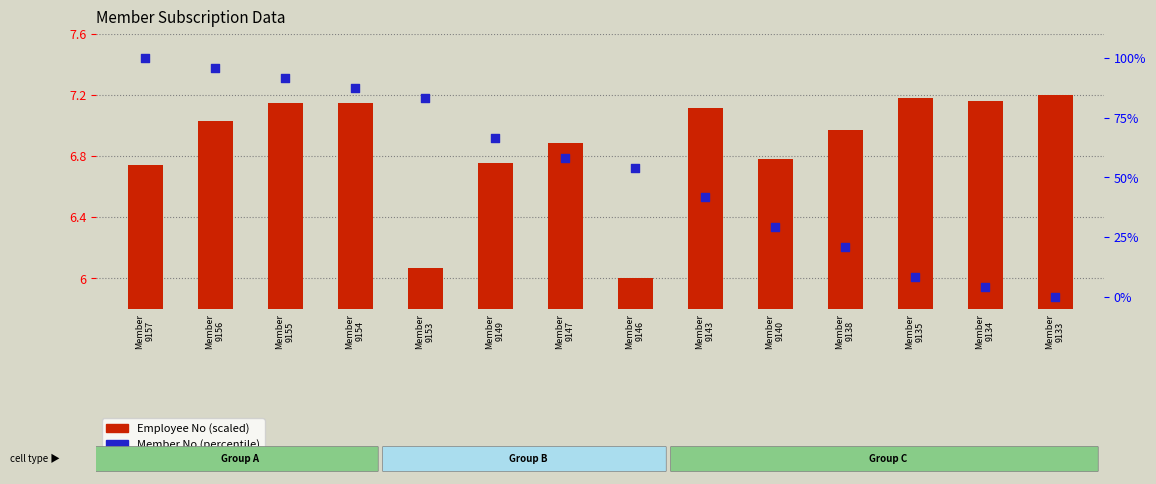

Which series contains the highest Y value?

Member No (percentile)